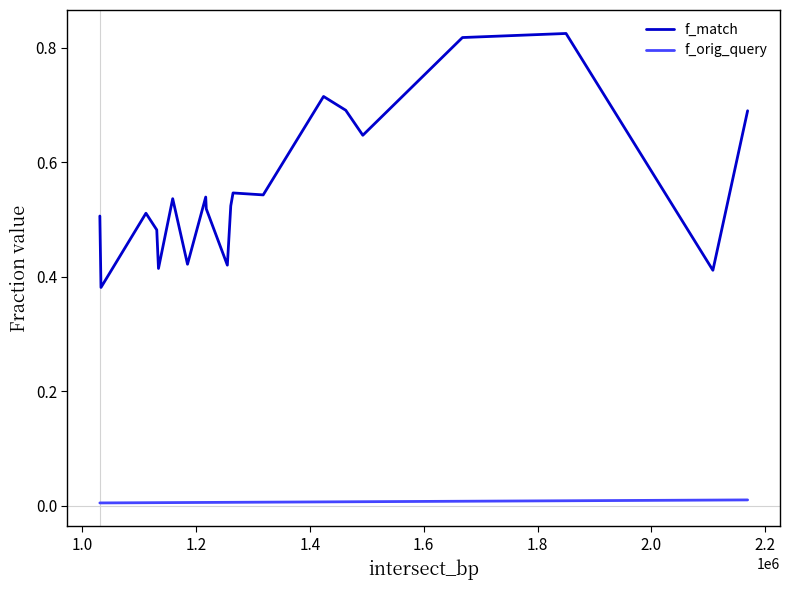

True or false: f_orig_query and f_match intersect in this chart.

False